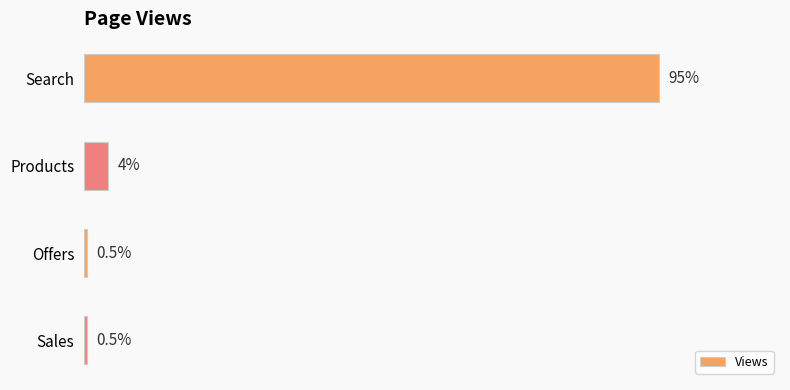

What is the label of the 4th bar from the bottom?

Search